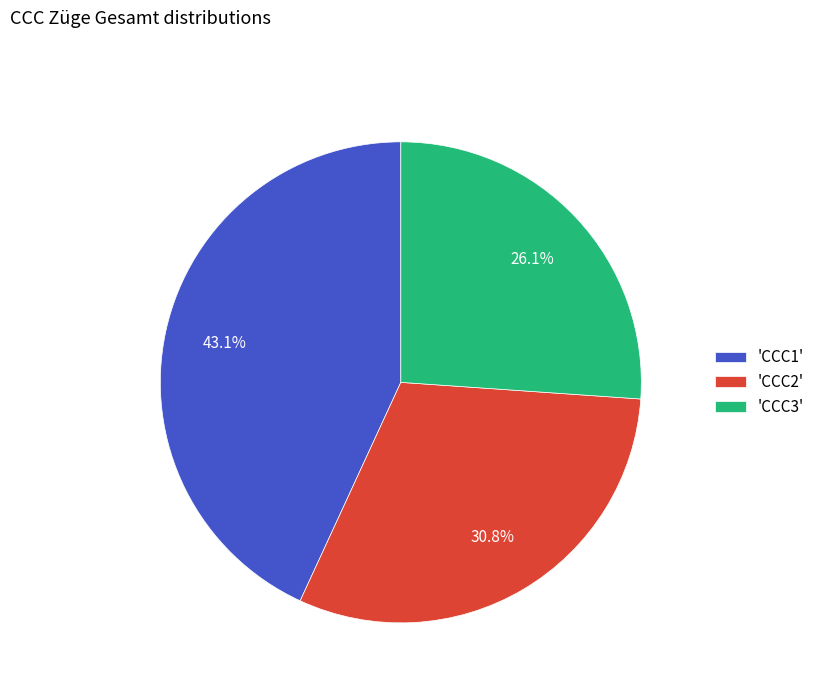

Is 'CCC2' the majority of the pie?

No